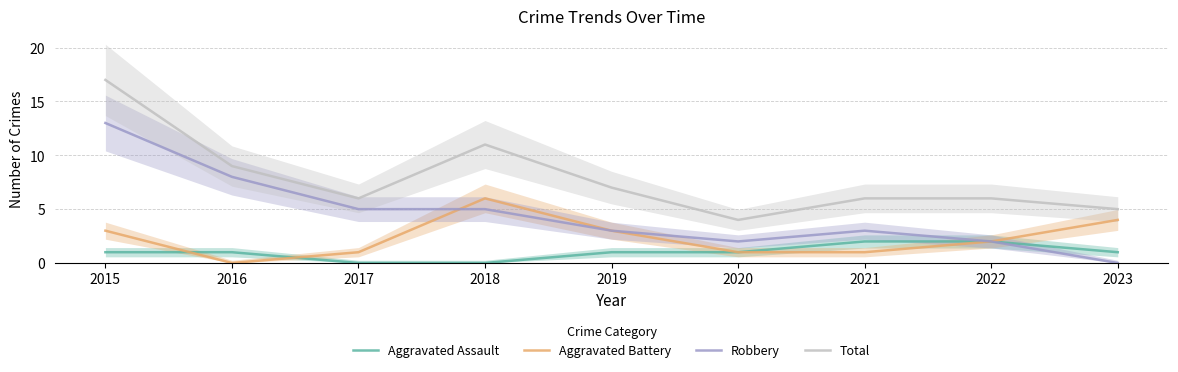

Which series has the widest spread of values?

Robbery